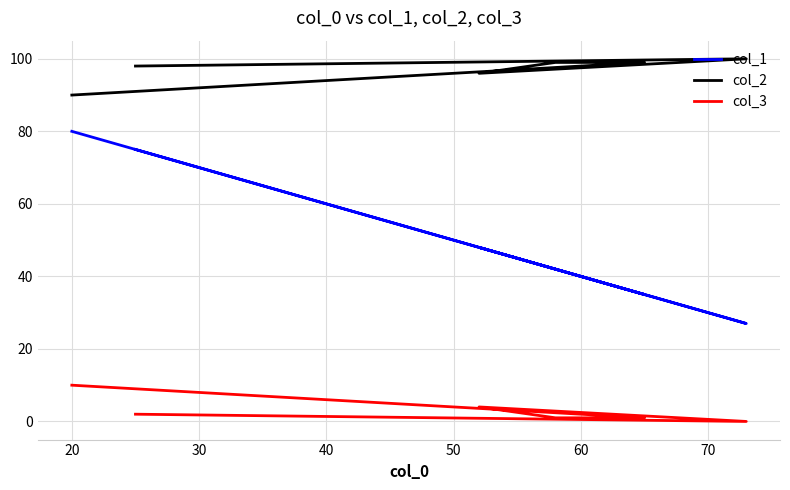

What is the spread (max minus min) of values at 20?

80